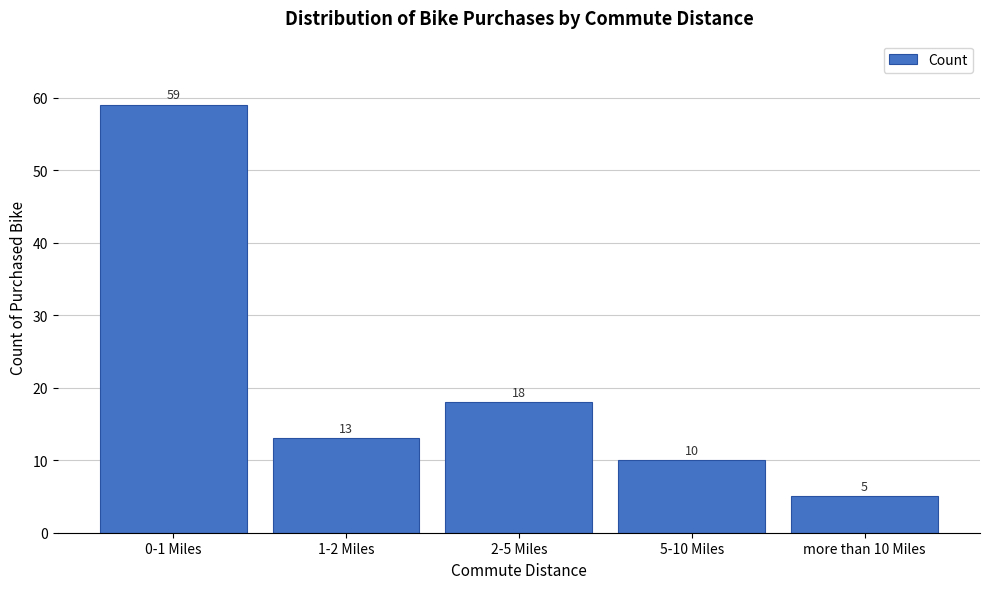

Reading left to right, transcribe all the data shown in this chart.

59	13	18	10	5